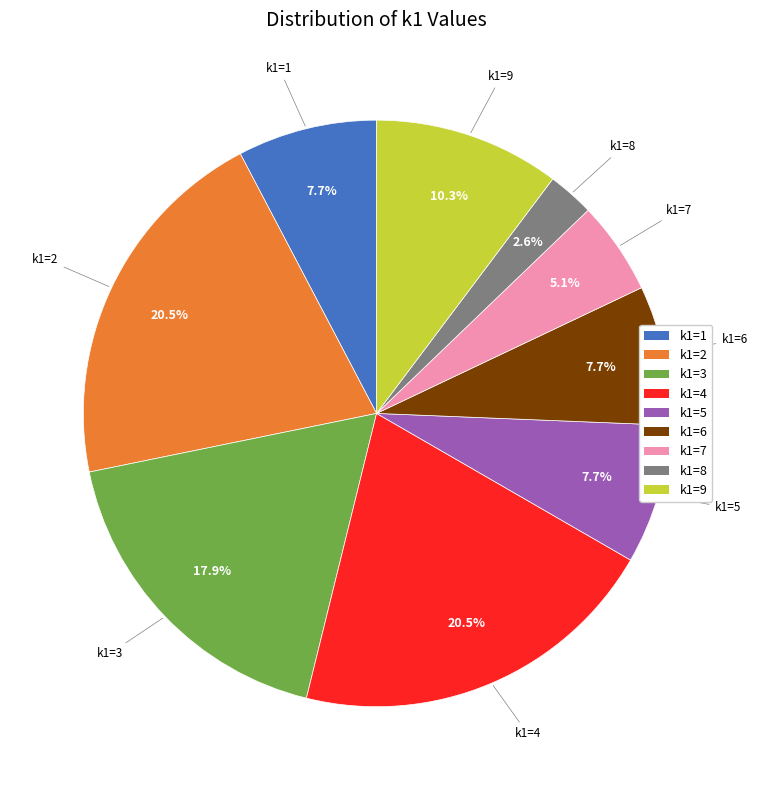

Is there any slice that represents more than half of the pie?

No